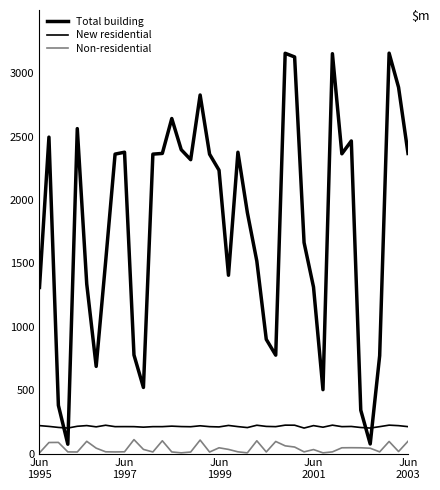

Does the chart have visible grid lines?

No